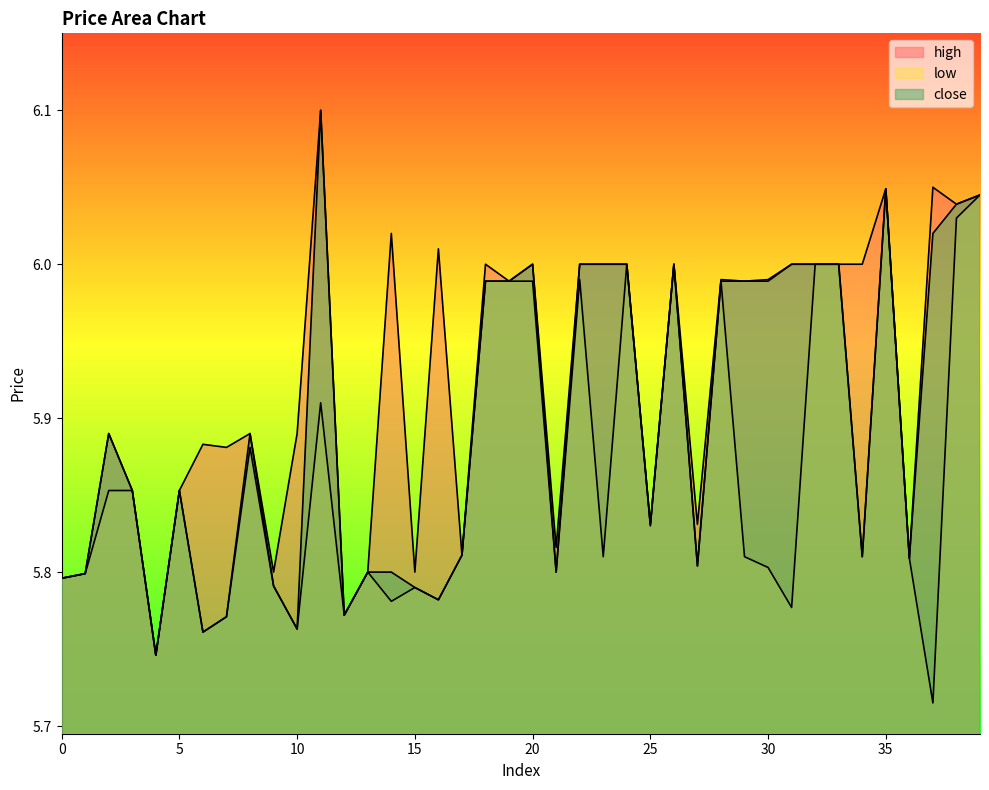

What is the difference between the close values at 37 and 21?

0.2